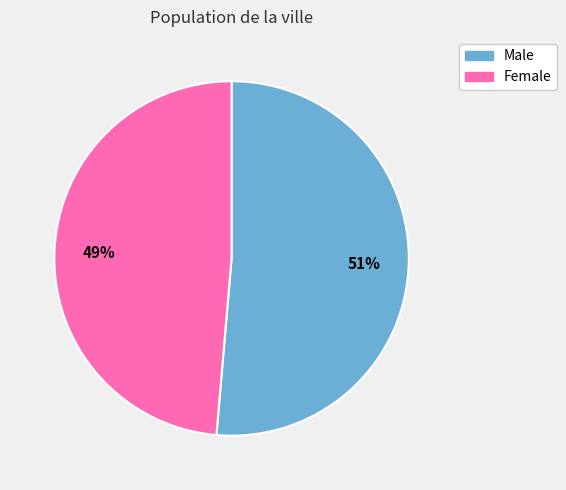

Count the number of slices in the pie.

2